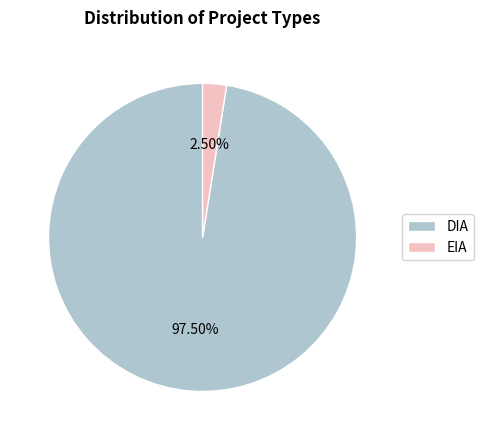

What is the largest slice in the pie chart?

DIA